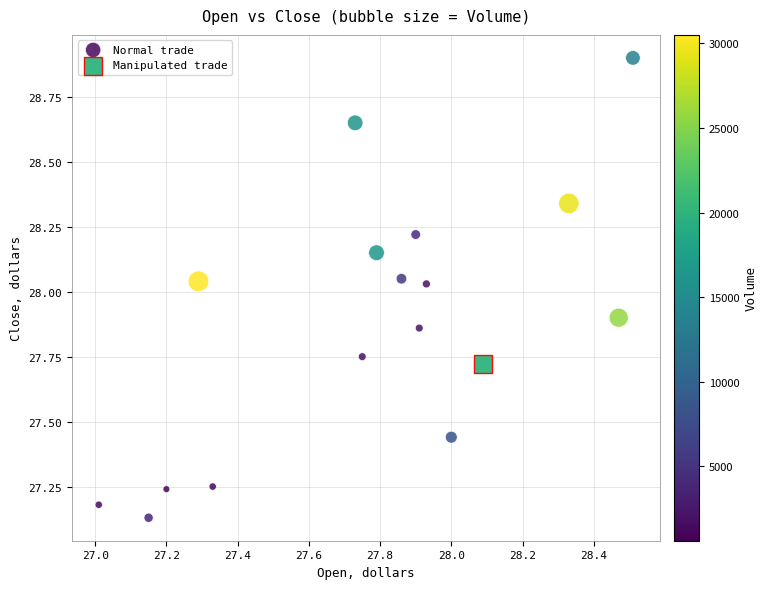

What are all the series names shown in the legend?

Normal trade, Manipulated trade